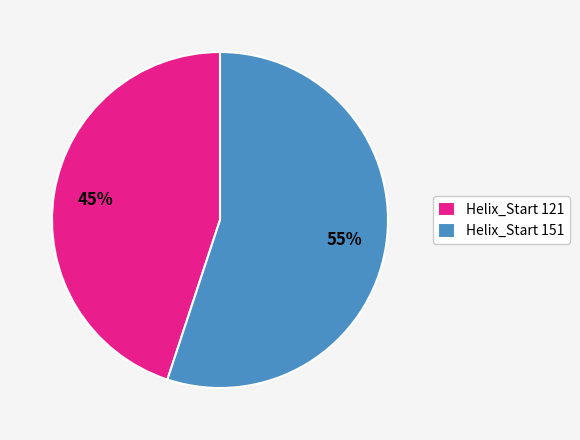

Rank the categories by value from highest to lowest.

Helix_Start 151, Helix_Start 121